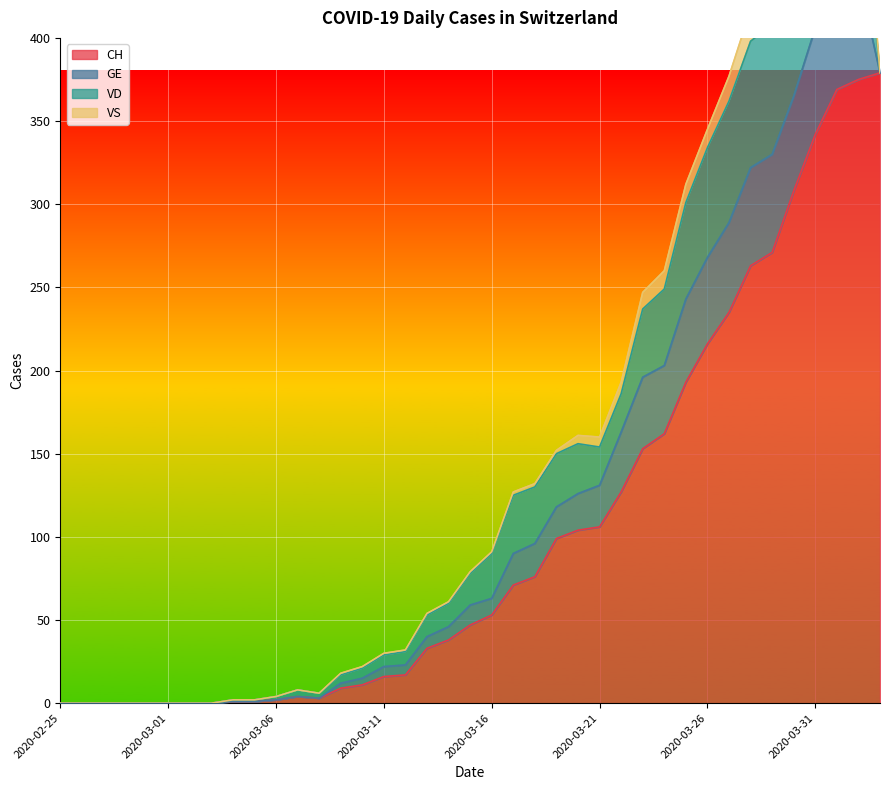

At how many categories does at least one series exceed 233?

8